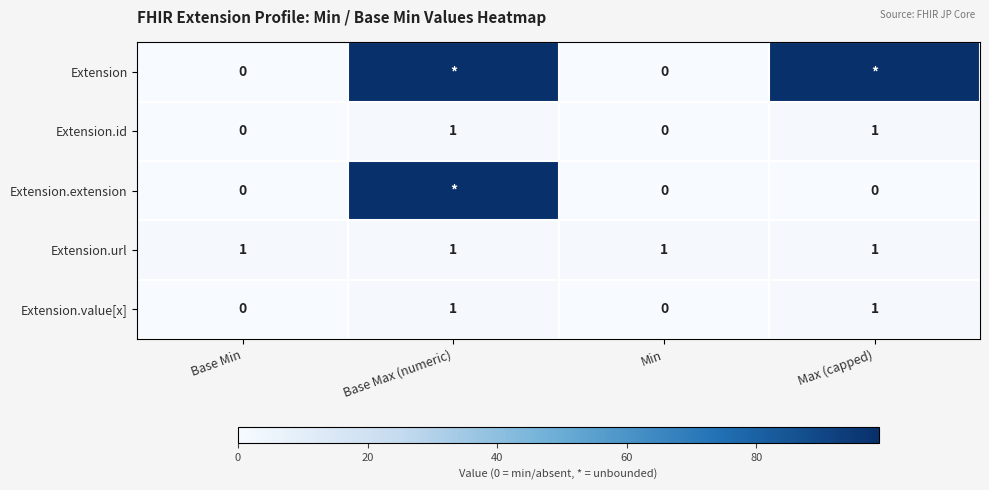

How many Extension.id values are between 0 and 1?

4